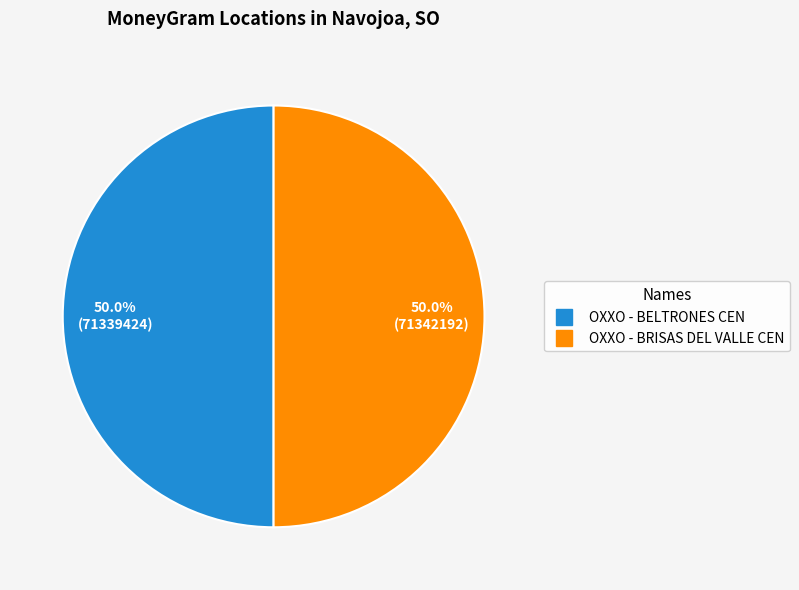

What is the ratio of the value at OXXO - BRISAS DEL VALLE CEN to the value at OXXO - BELTRONES CEN?

1.0